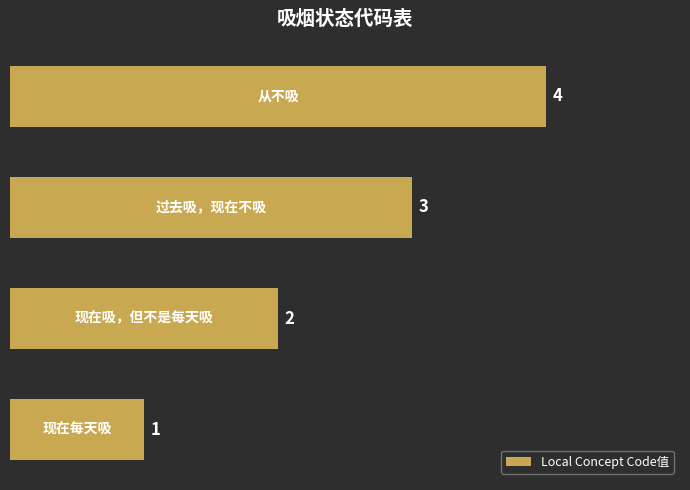

What is the maximum value shown in the chart?

4